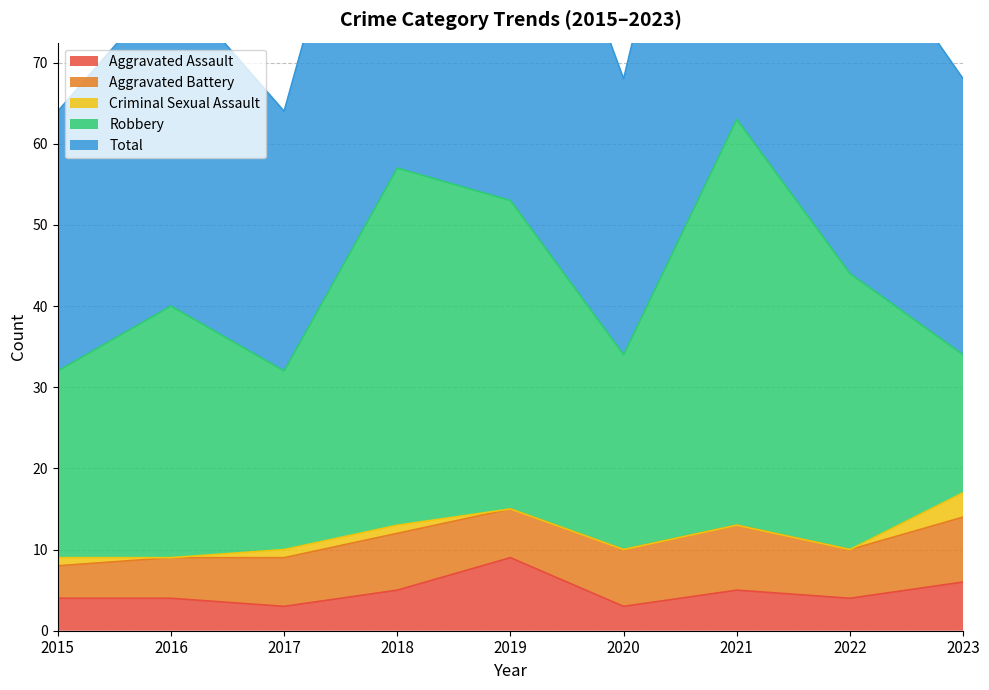

What is the sum of the Total values at 2017 and 2015?

64